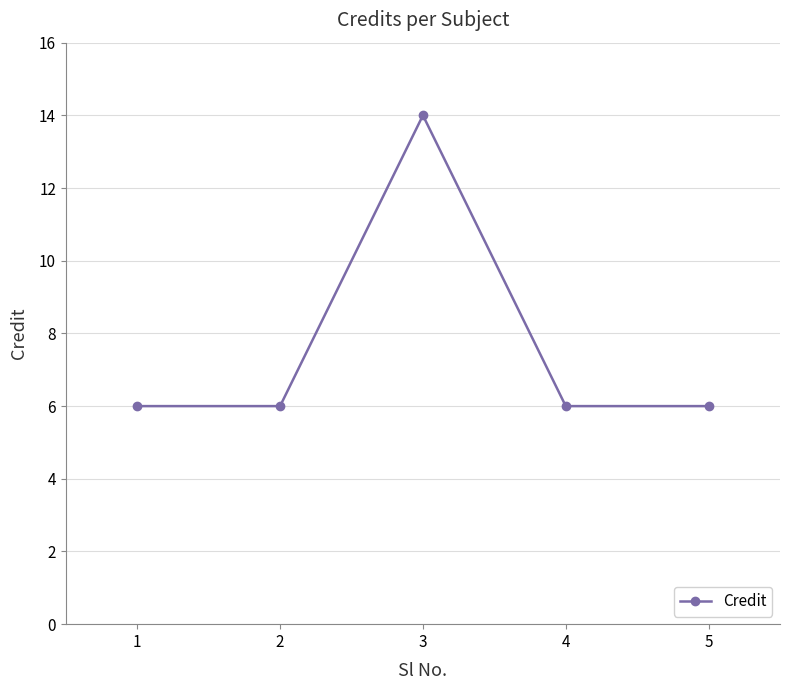

Count the number of data series in this chart.

1